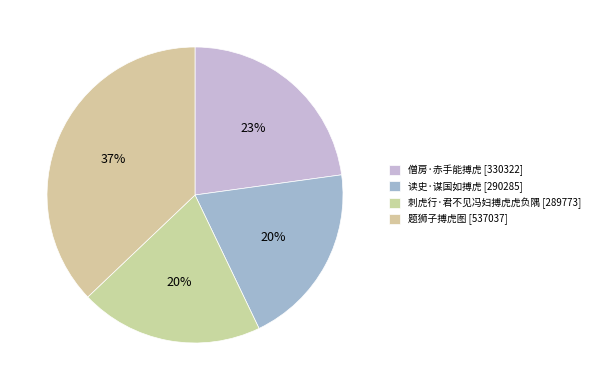

Which category has the smallest portion of the pie?

刺虎行·君不见冯妇搏虎虎负隅